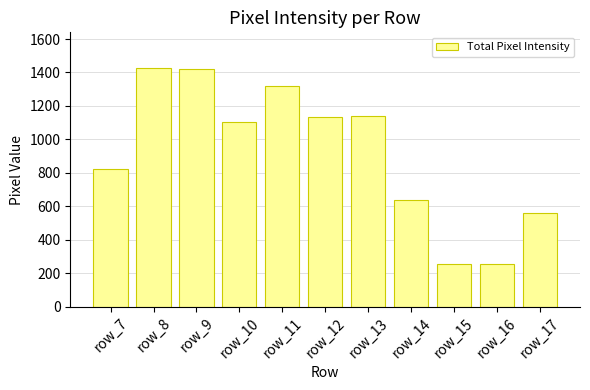

Count the number of categories in the chart.

11